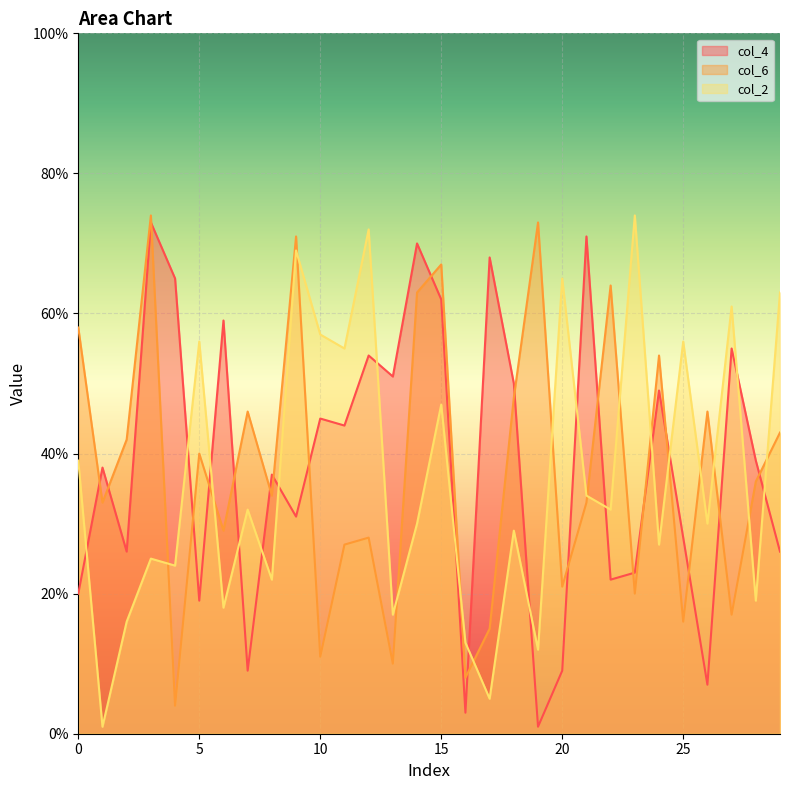

How many intersections are there between col_2 and col_6?

15